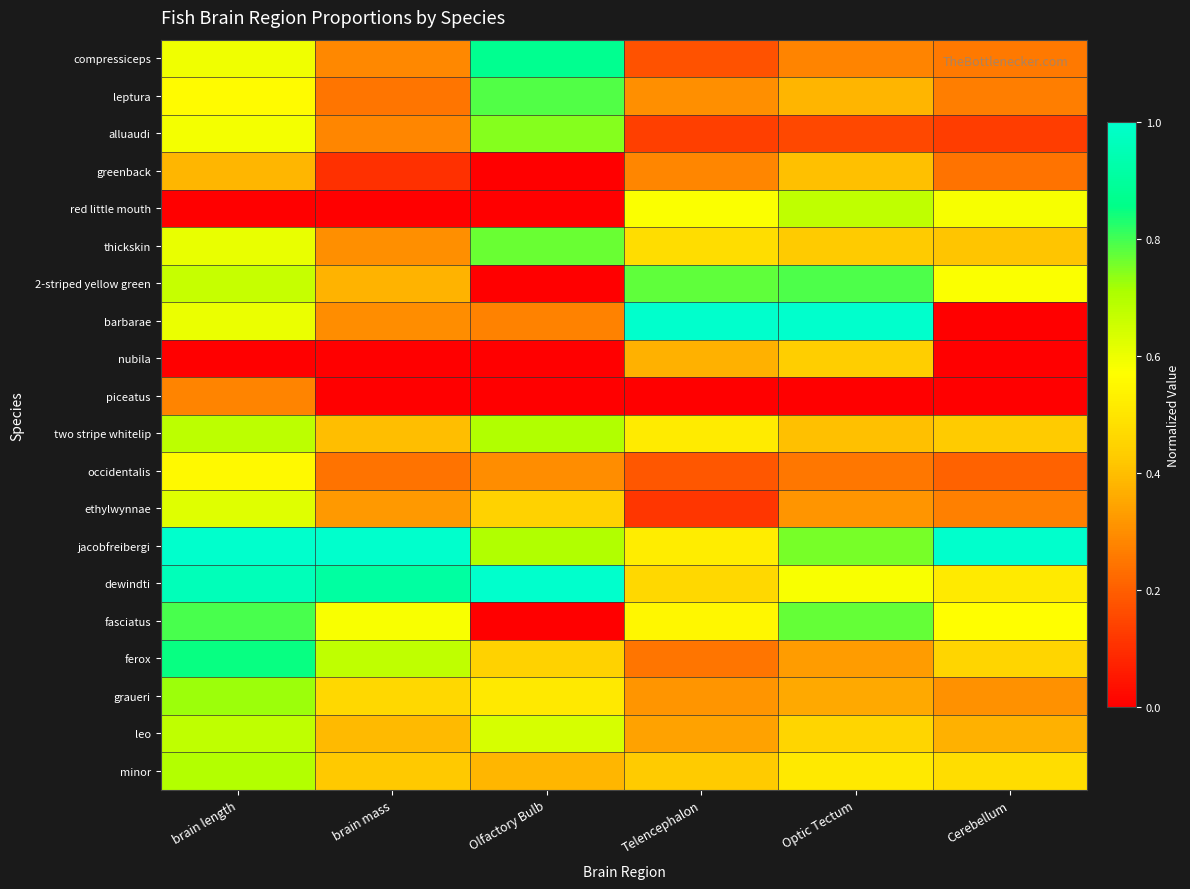

What is the difference between the highest and lowest values at Optic Tectum?

1.0